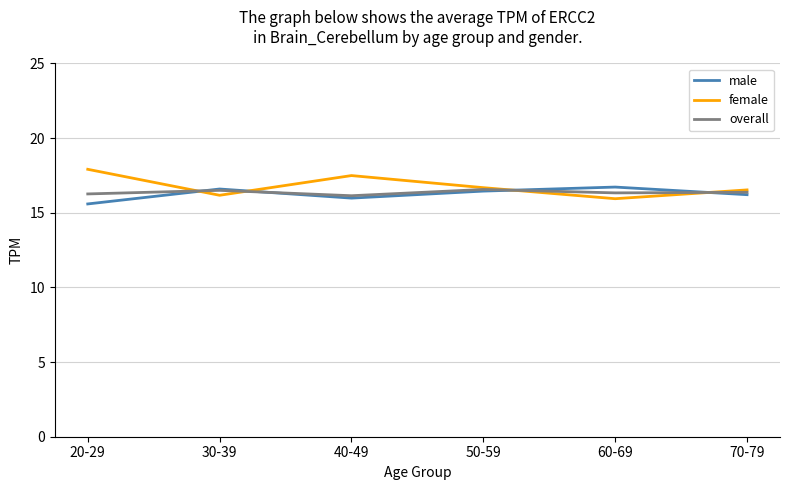

Is this an area chart (filled region under the line)?

No